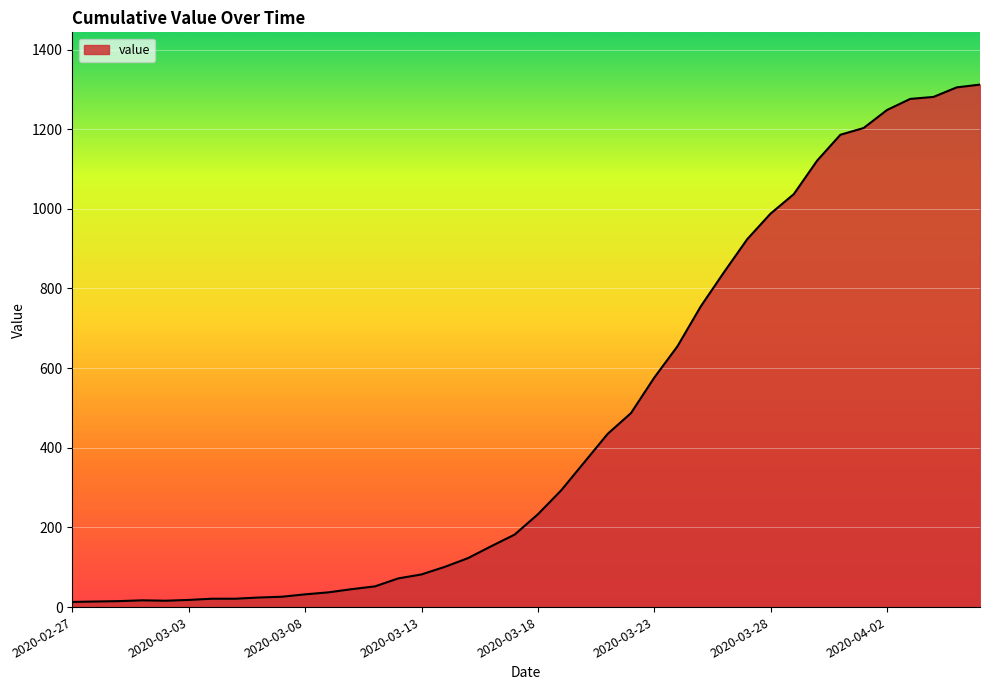

What is the maximum value shown in the chart?

1312